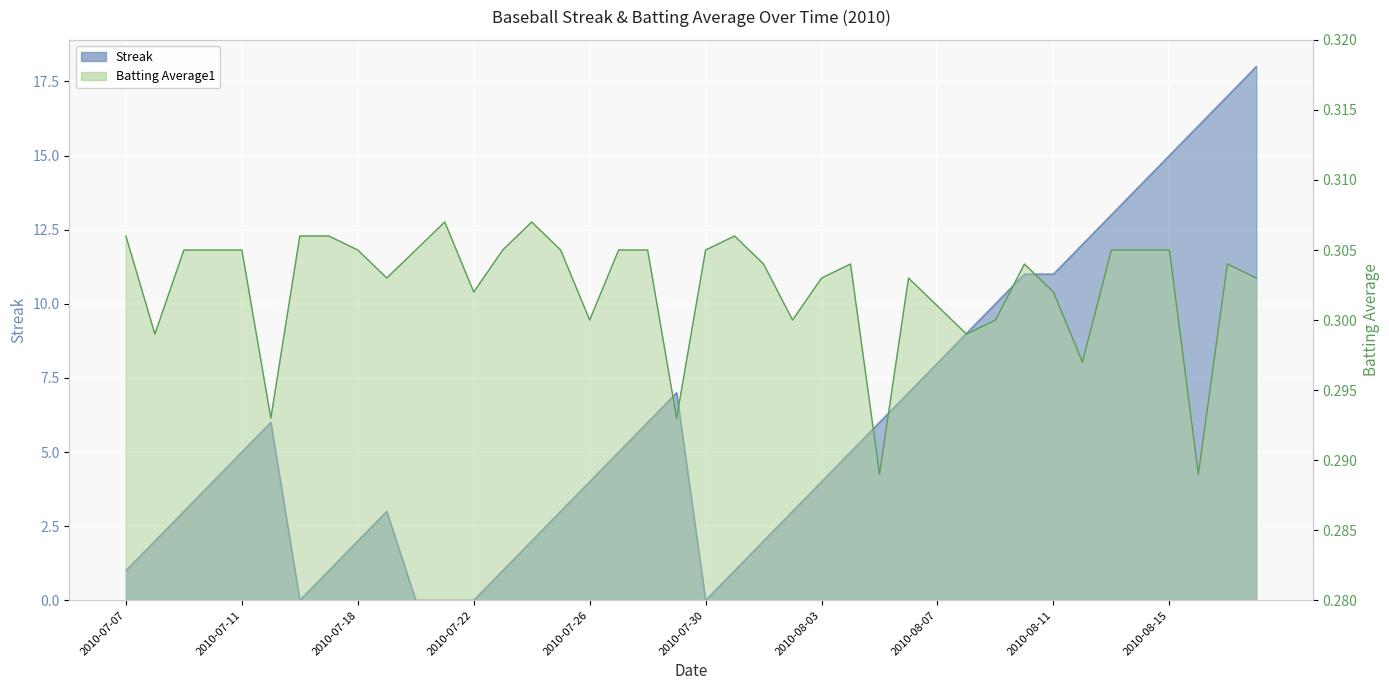

Which series changed the most between 2010-08-03 and 2010-08-06?

Streak